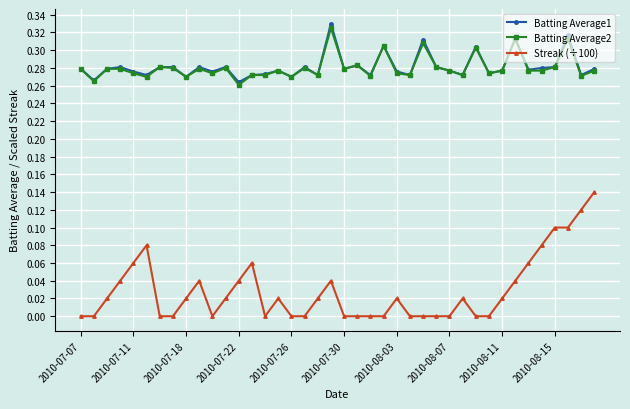

Which series has the widest spread of values?

Streak (÷100)